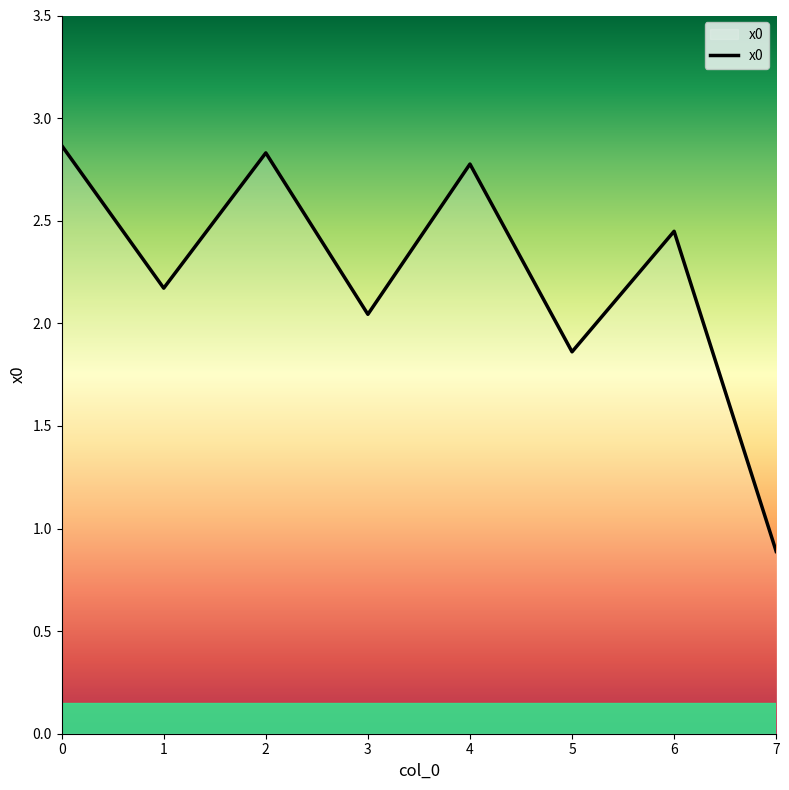

Between 1 and 2, which is larger?

2